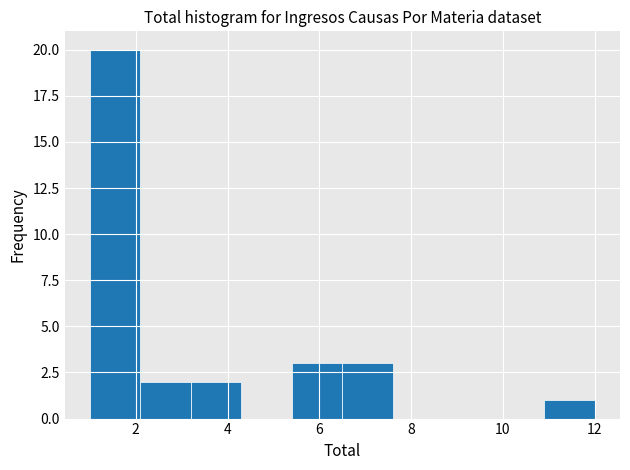

Reading left to right, transcribe this chart: for each bar, give the range it covers on the x-axis and its height. Neither the bar edges nor the heights are printed on the chart, so give them approximately, as read against the axes.

1.0 to 2.1: 20
2.1 to 3.2: 2
3.2 to 4.3: 2
4.3 to 5.4: 0
5.4 to 6.5: 3
6.5 to 7.6: 3
7.6 to 8.7: 0
8.7 to 9.8: 0
9.8 to 10.9: 0
10.9 to 12.0: 1